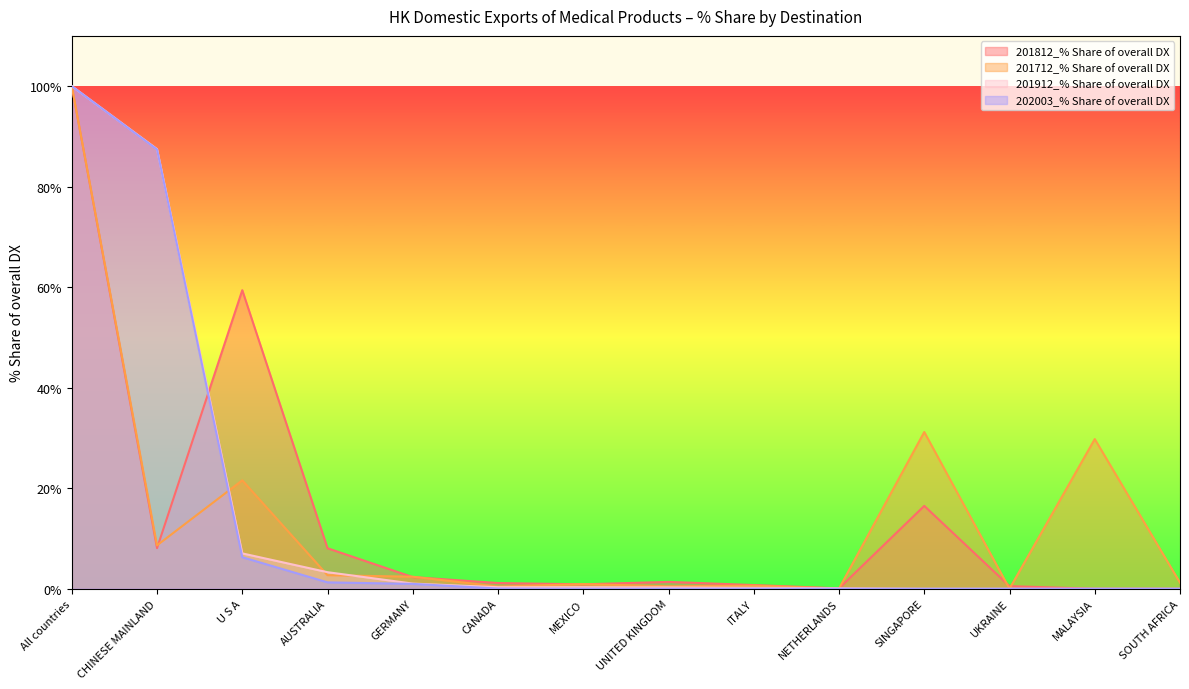

Is it true that 202003_% Share of overall DX equals -49.0 at UKRAINE?

False